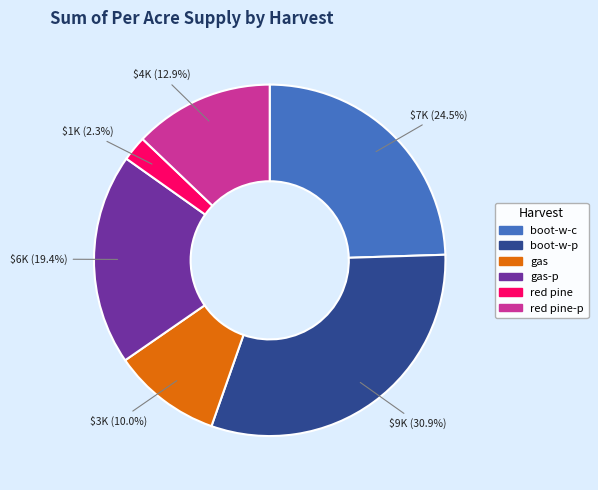

Is there a majority slice in this chart?

No